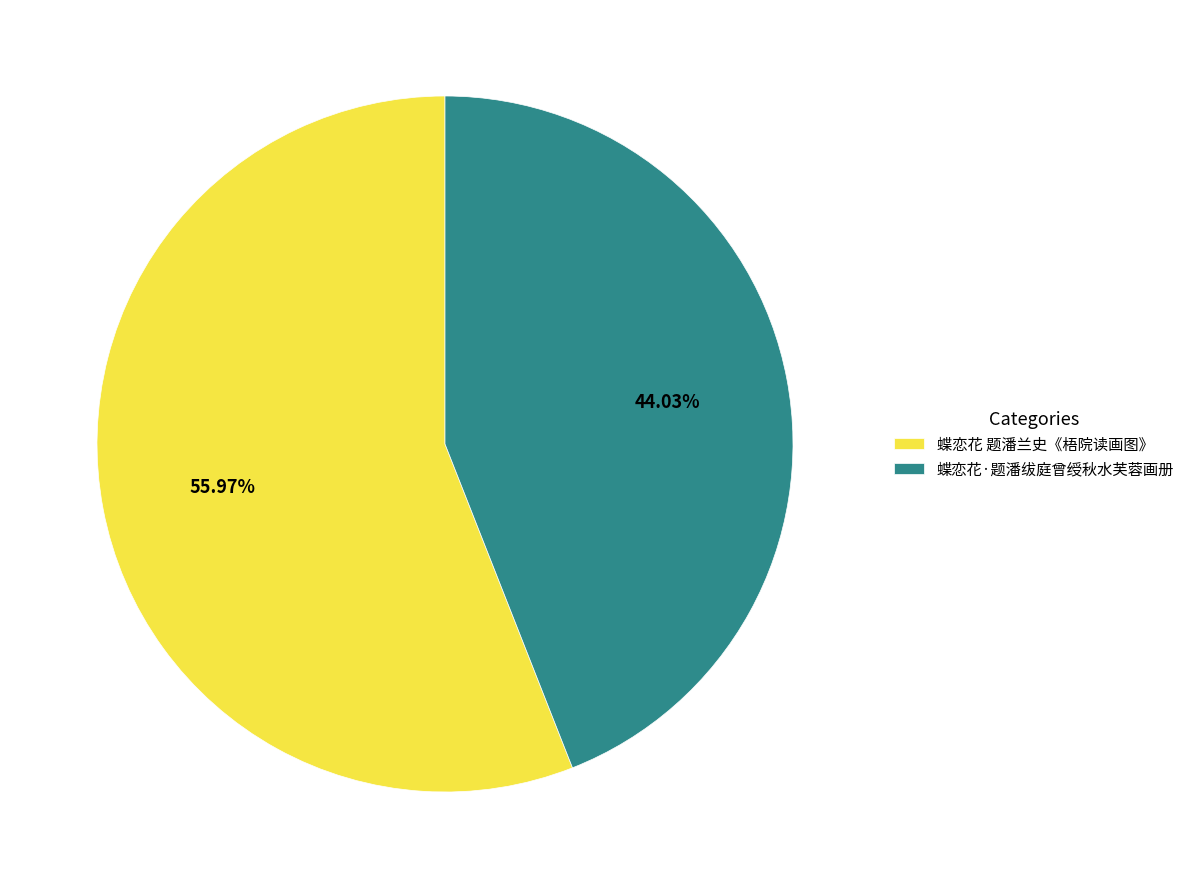

Which category has the smallest portion of the pie?

蝶恋花·题潘绂庭曾绶秋水芙蓉画册